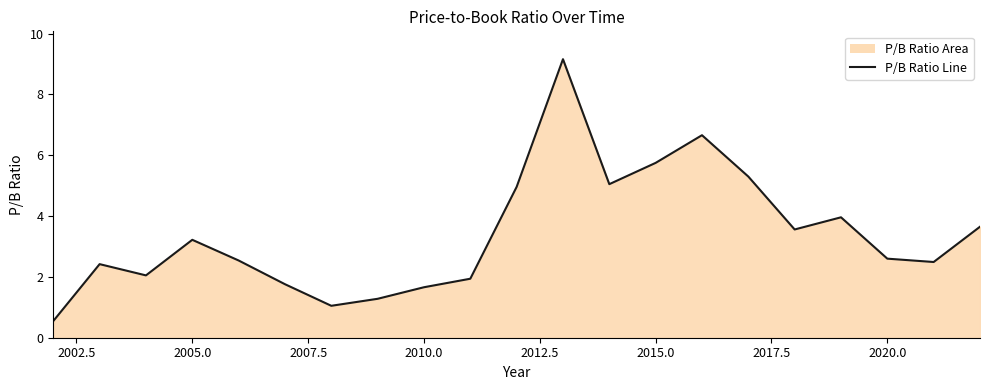

True or false: the data shows 1.2 at 2020.0.

False